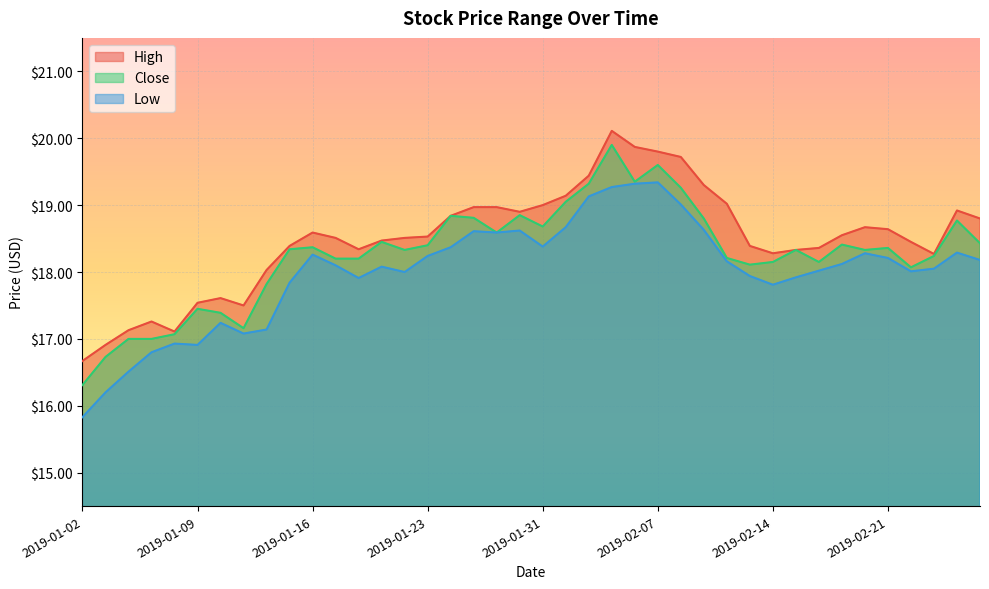

Which label corresponds to the largest value in the chart?

2019-02-05